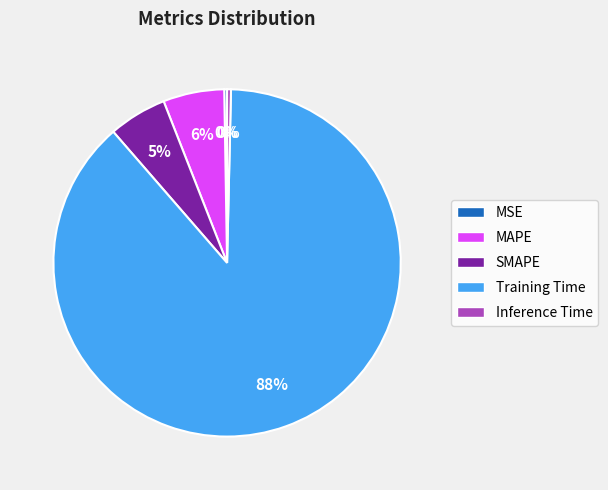

Does MAPE represent more than half of the total?

No